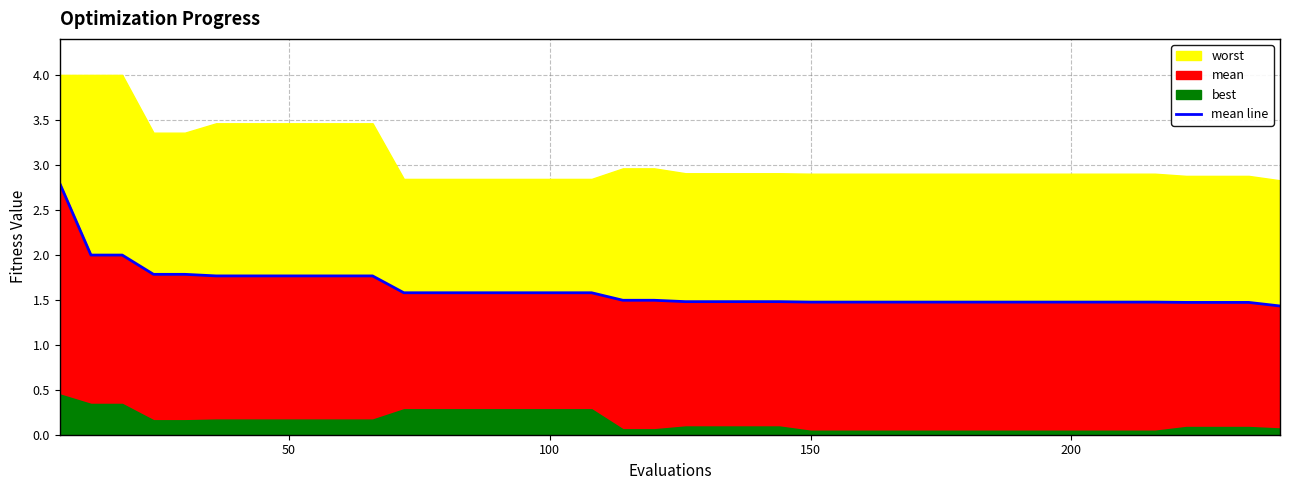

What is the difference between the maximum and minimum values?

1.4